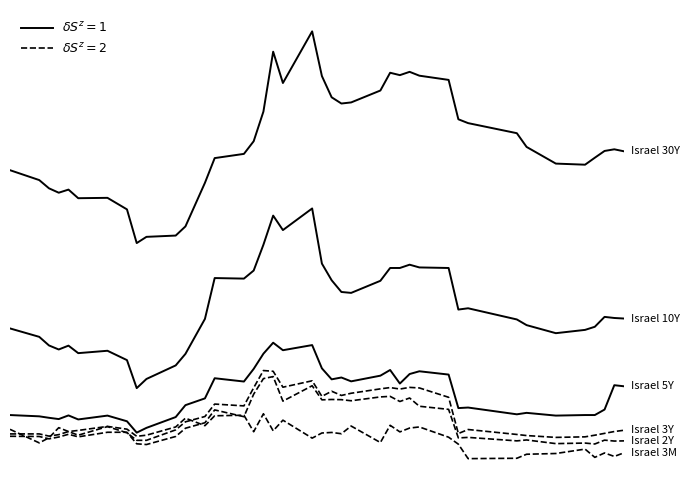

The value of Israel 30Y at 10 is 0.6. True or false?

False